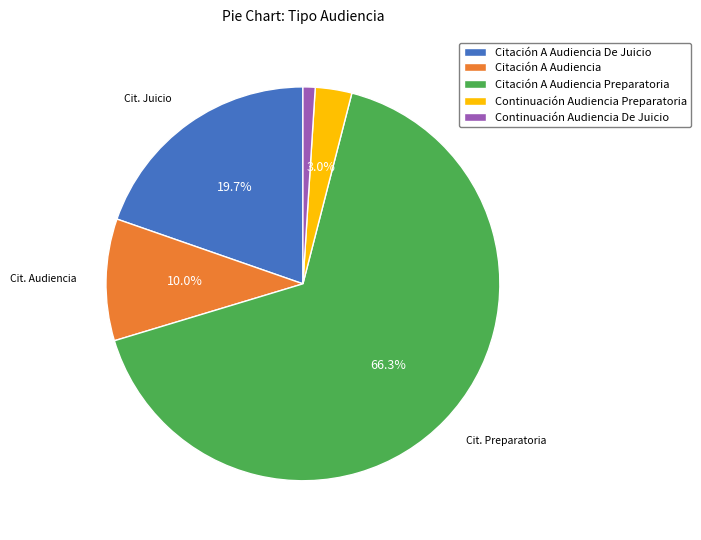

To the nearest percent, what is the combined percentage of Citación A Audiencia and Citación A Audiencia De Juicio?

30%